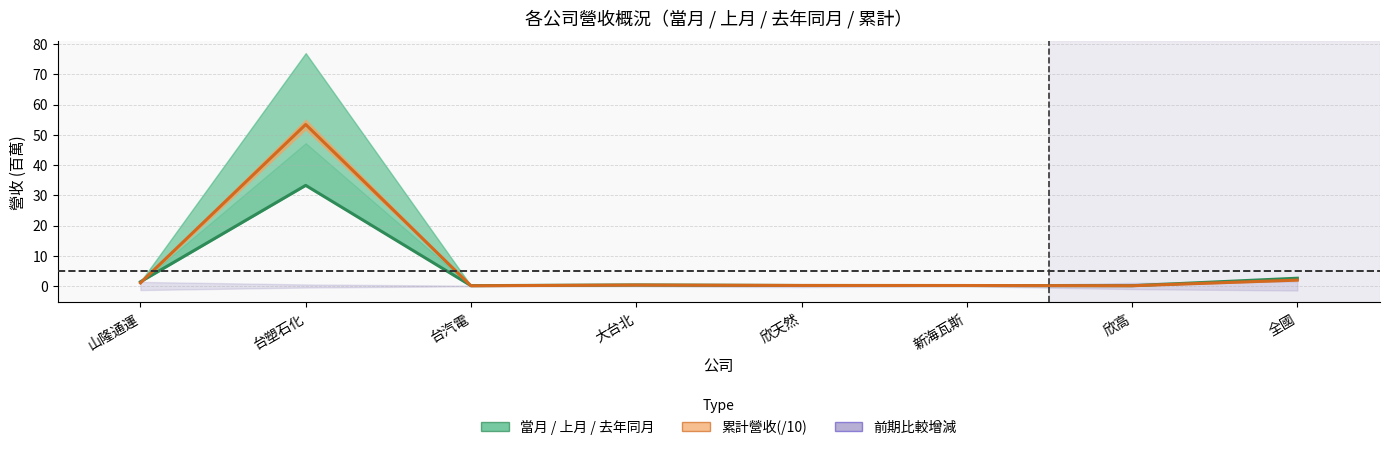

At which label does 當月營收 reach its minimum?

欣高